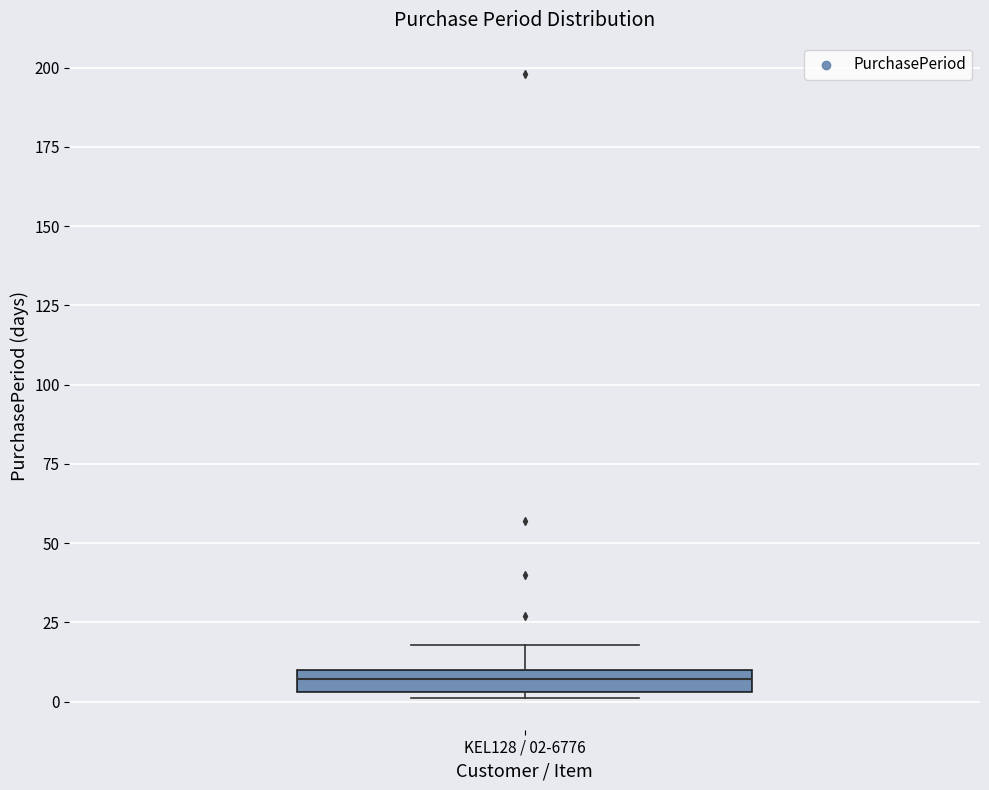

Where is the upper edge of the box for KEL128 / 02-6776 on the y-axis? The values are not printed on the chart, so give them approximately, as read against the axis.

10